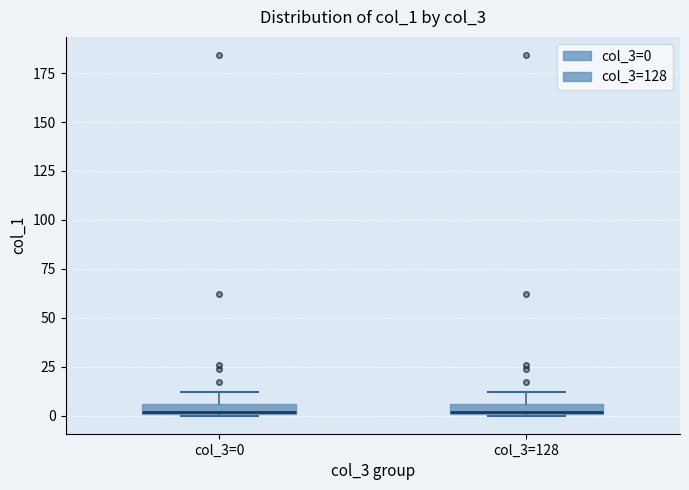

Where is the upper edge of the box for col_3=0 on the y-axis? The values are not printed on the chart, so give them approximately, as read against the axis.

5